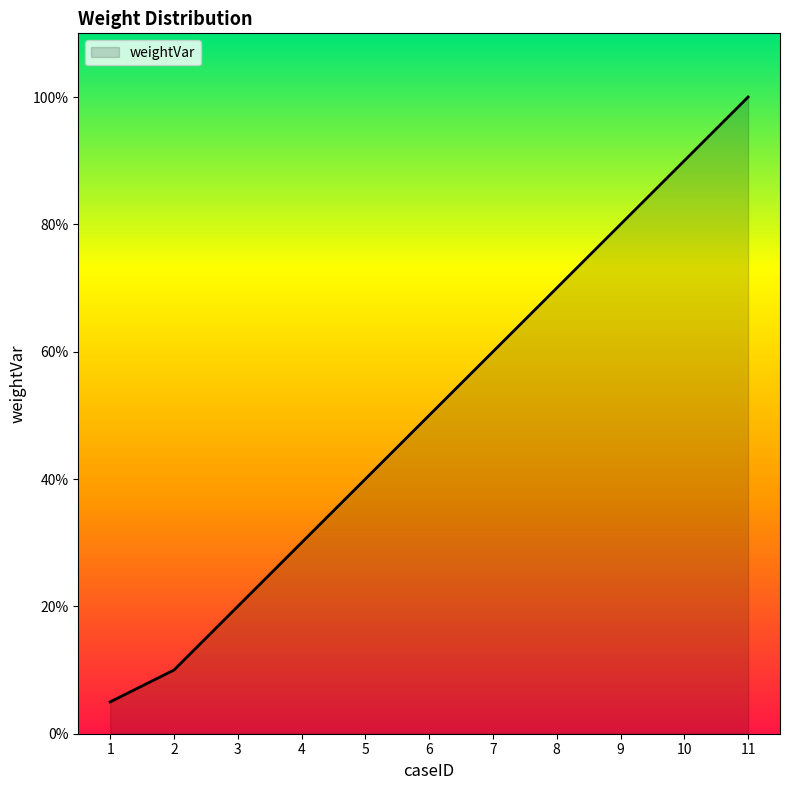

Does the chart have visible grid lines?

No